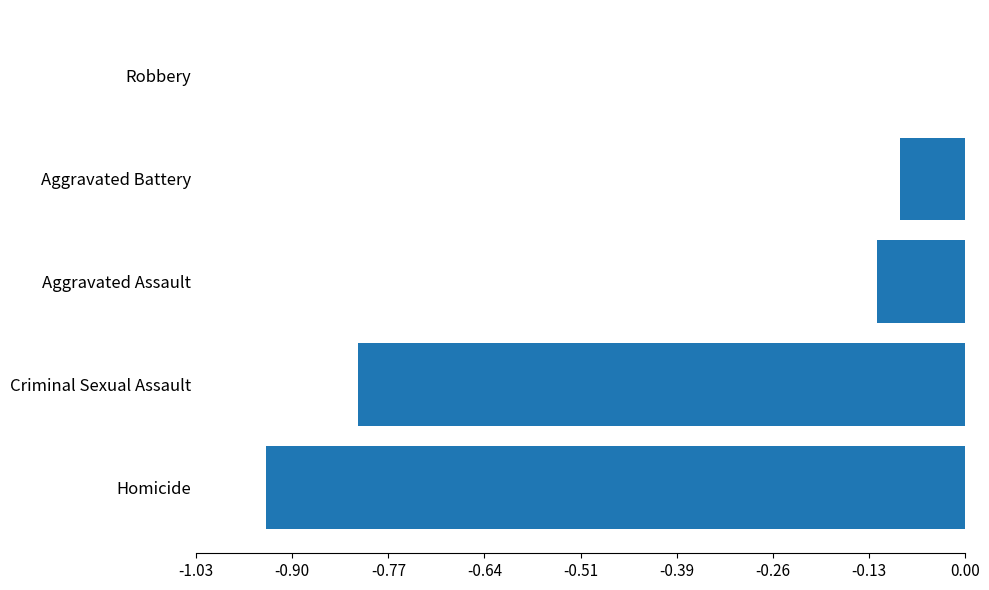

Are the bars horizontal?

Yes